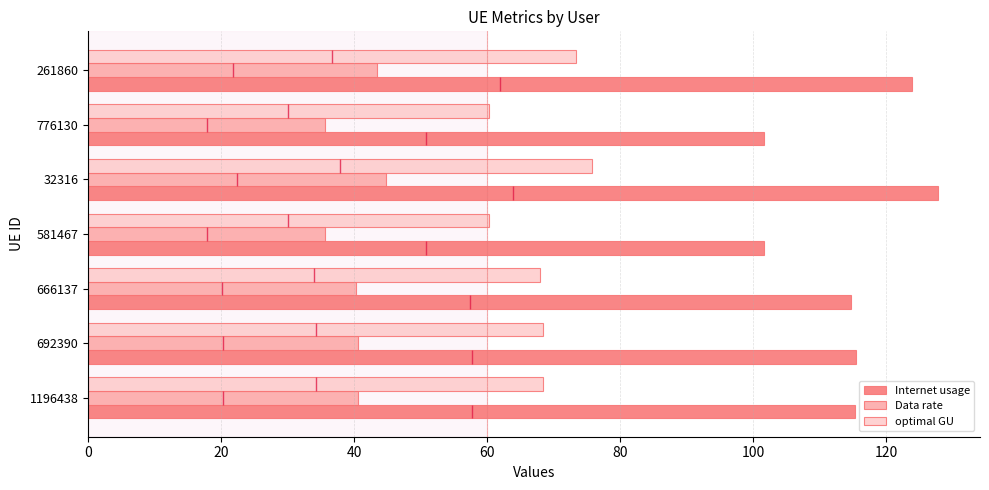

At how many categories does at least one series exceed 48?

7